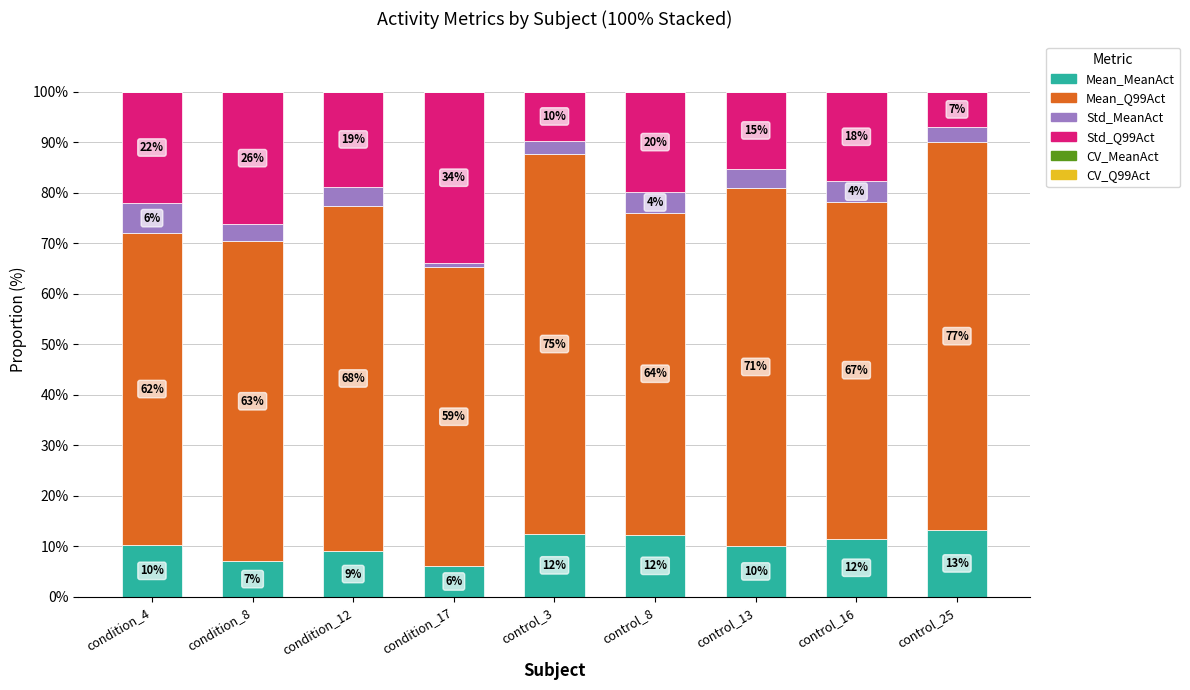

What is the total value across all series at control_3?

100.0